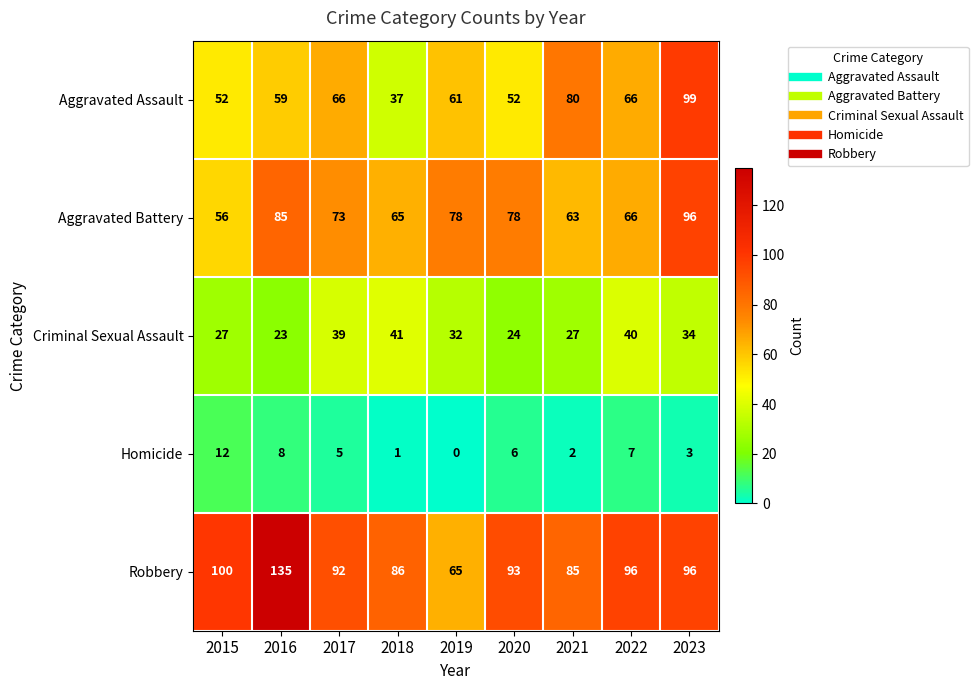

What is the difference between the maximum and minimum values in the Aggravated Battery series?

40